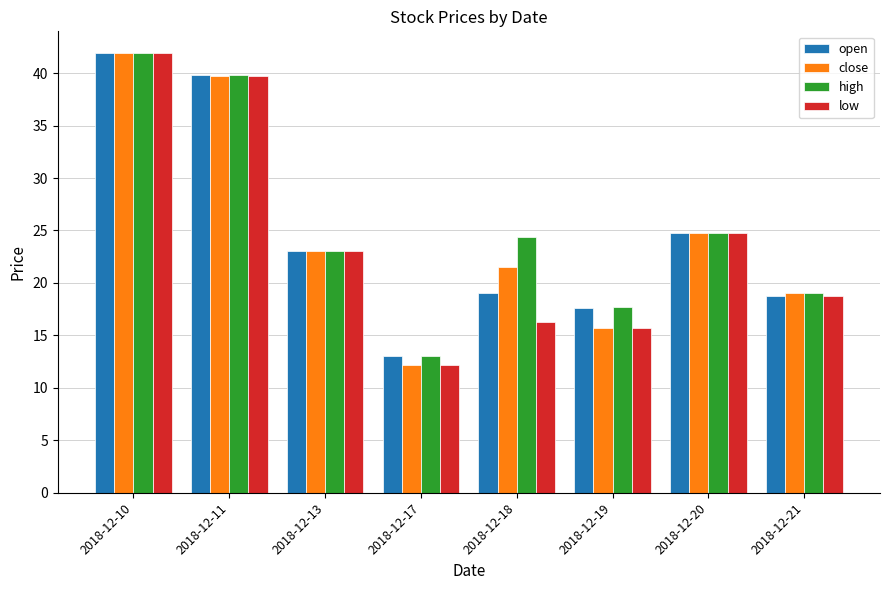

What is the average value of the high series?

25.4